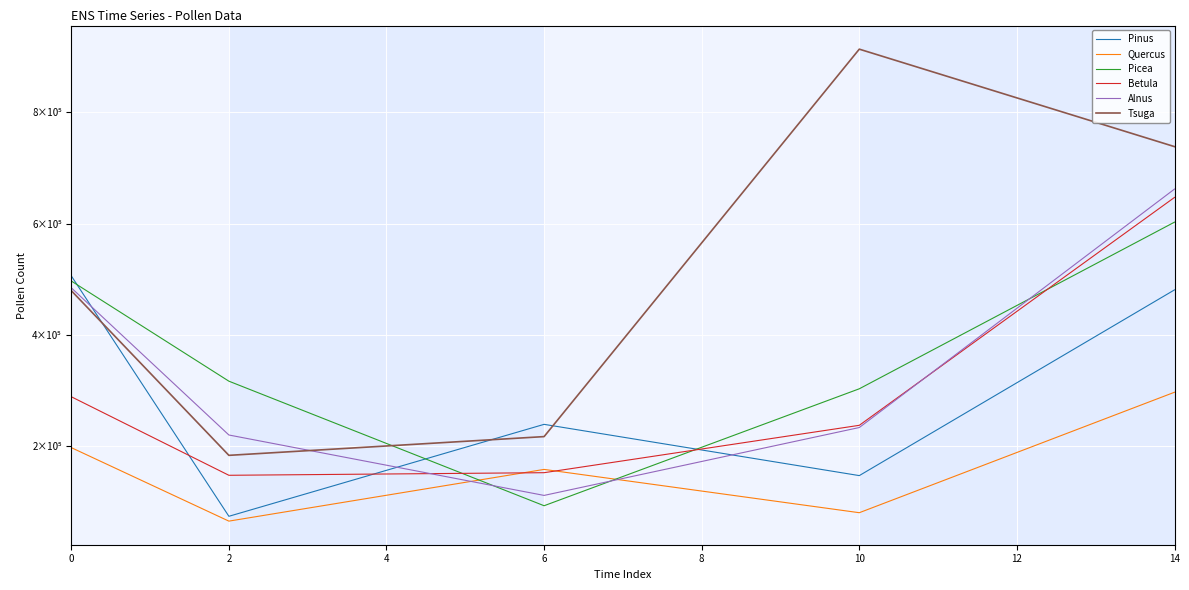

At how many categories does at least one series exceed 161491?

5